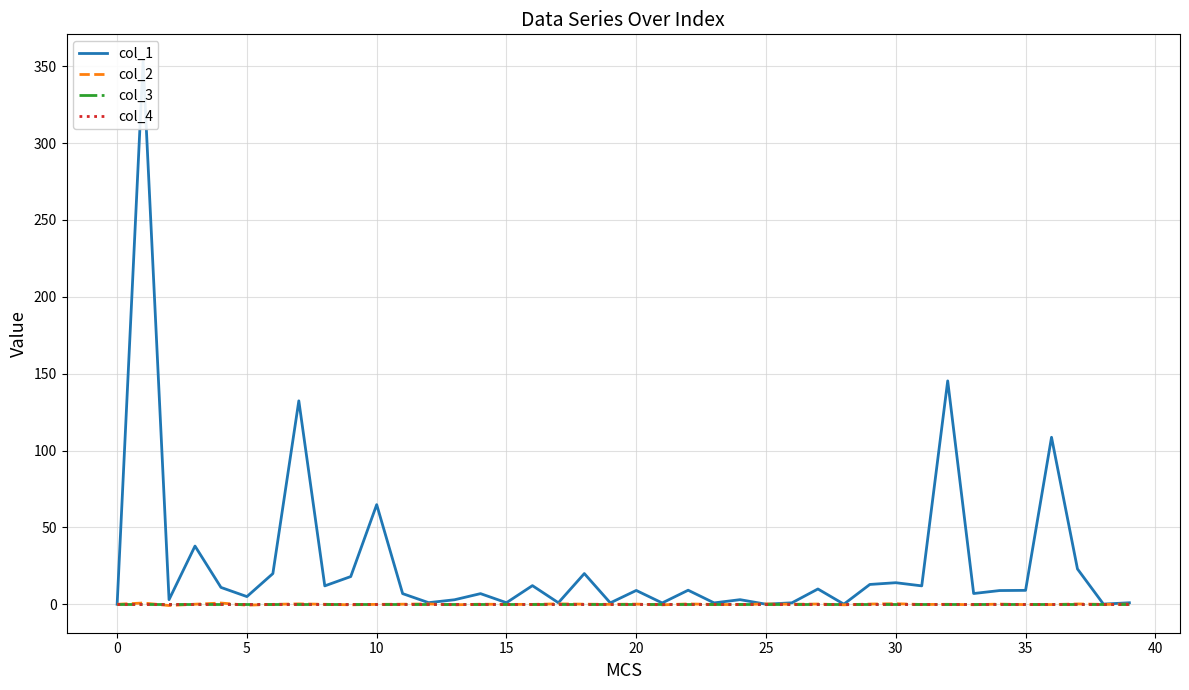

True or false: col_3 has more than 1 interior local peaks.

False